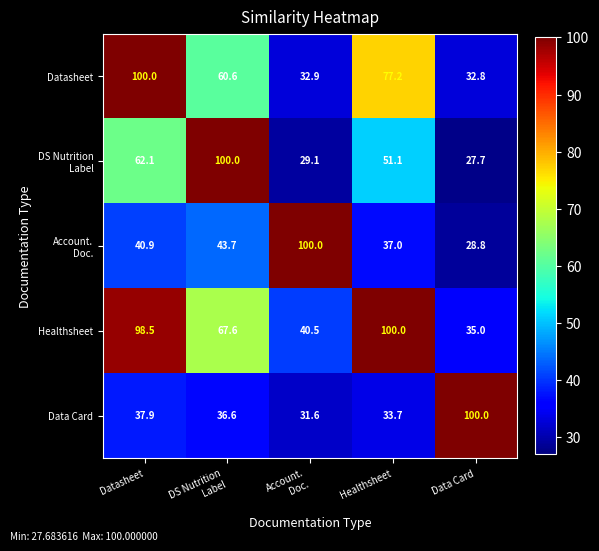

Which series changed the most between Healthsheet and Data Card?

Data Card